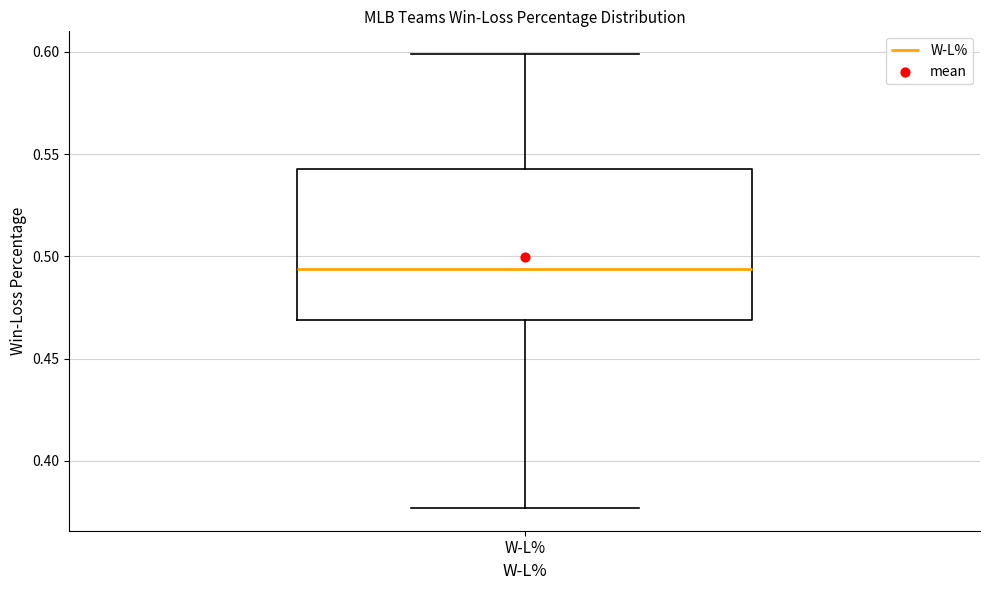

Where is the upper edge of the box for W-L% on the y-axis? The values are not printed on the chart, so give them approximately, as read against the axis.

0.545